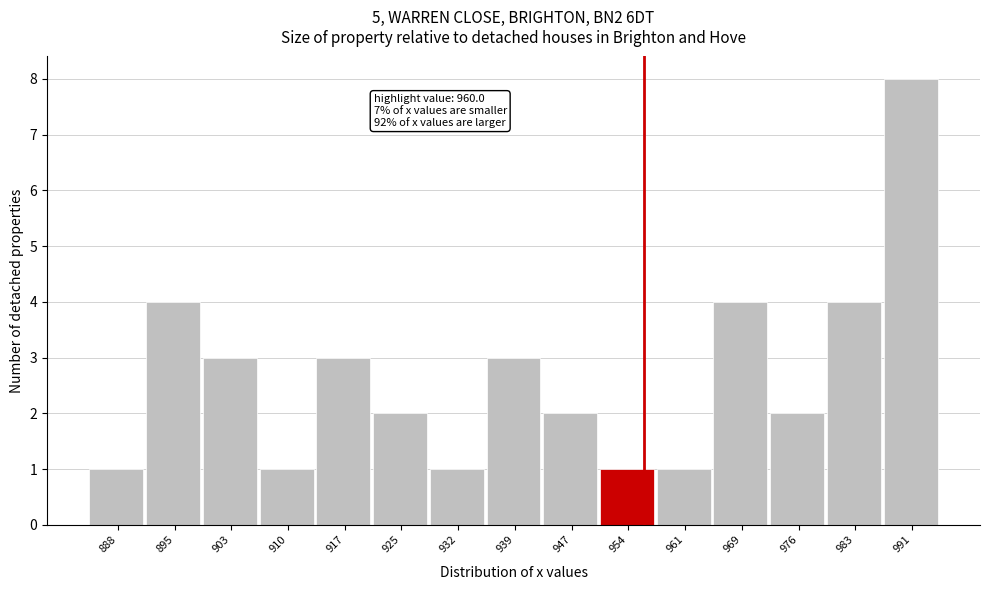

Reading right to left, list all the values displayed in this chart.

8	4	2	4	1	1	2	3	1	2	3	1	3	4	1